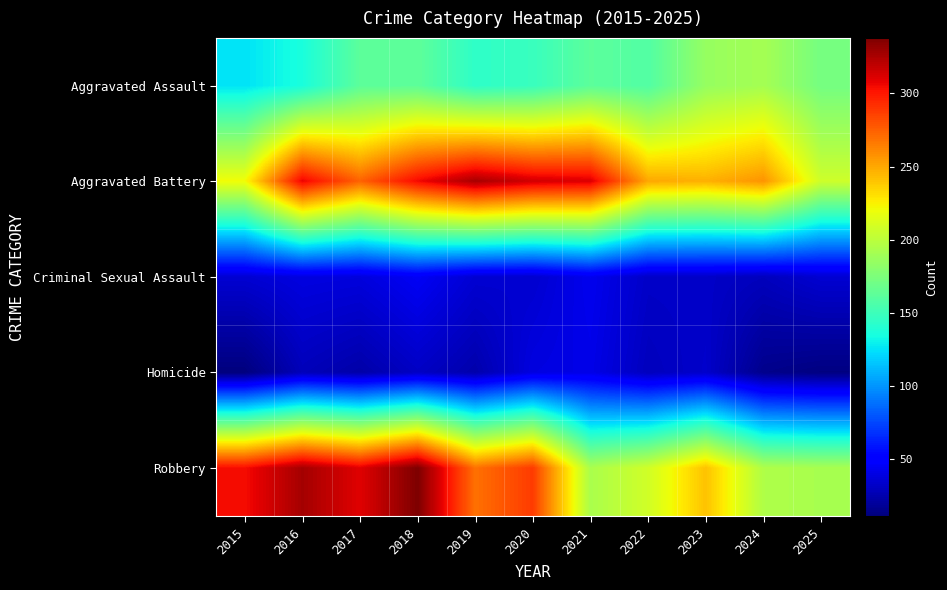

Between 2016 and 2022, which is larger?

2022